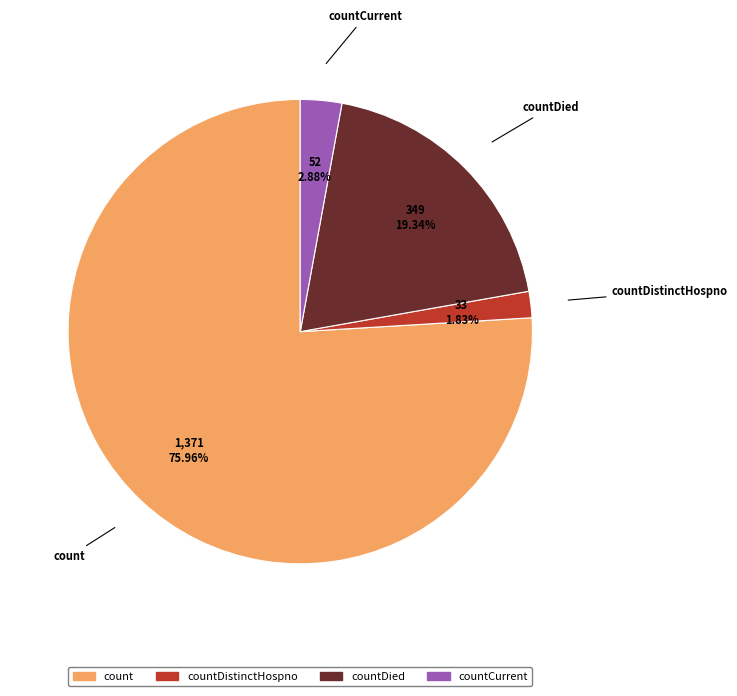

Count the number of slices in the pie.

4